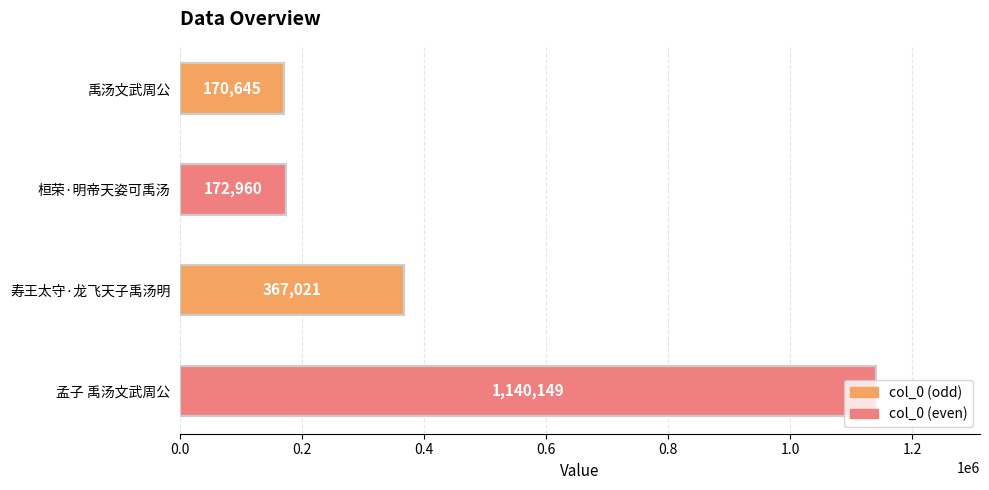

Is it true that the value at 禹汤文武周公 is 170645?

True